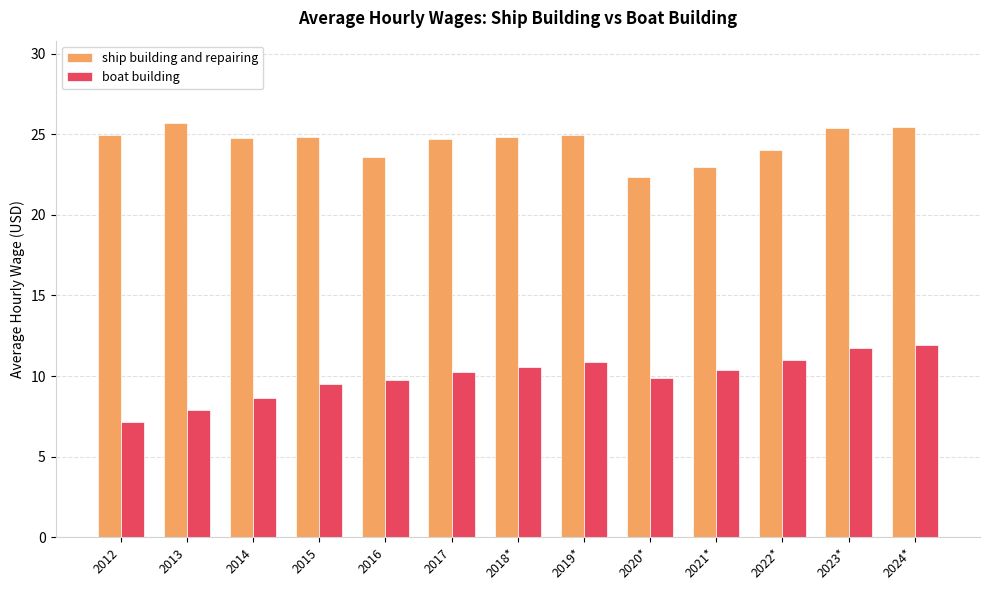

The ship building and repairing series shows 35.6 at 2019*. True or false?

False